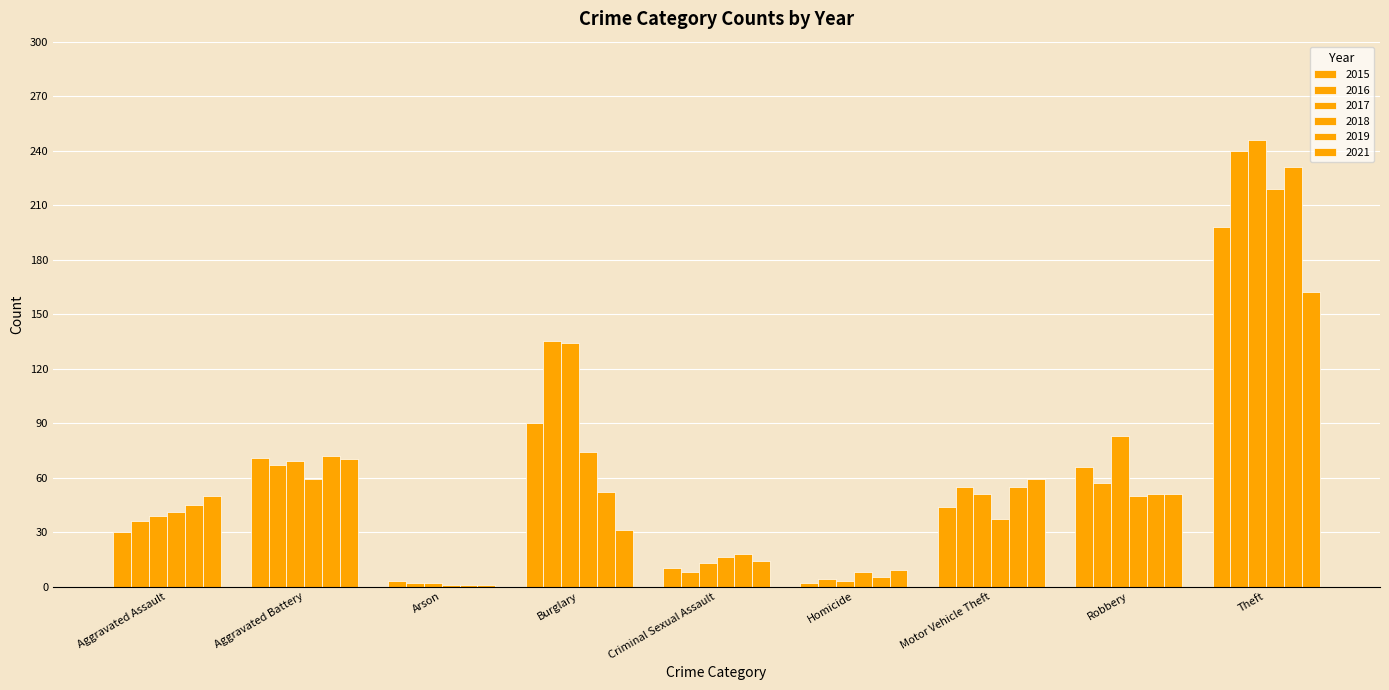

Does the chart contain stacked bars?

No